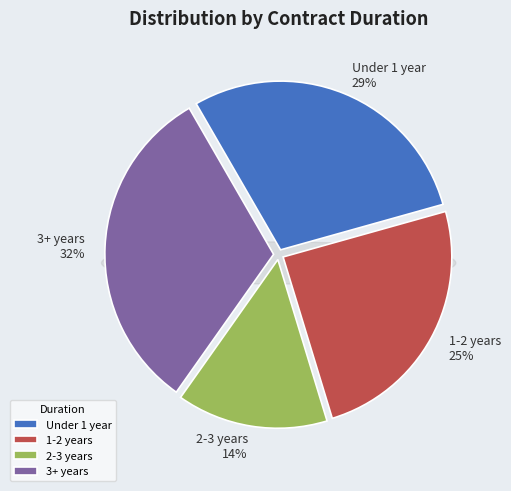

To the nearest percent, what percentage of the pie is 3+ years?

32%